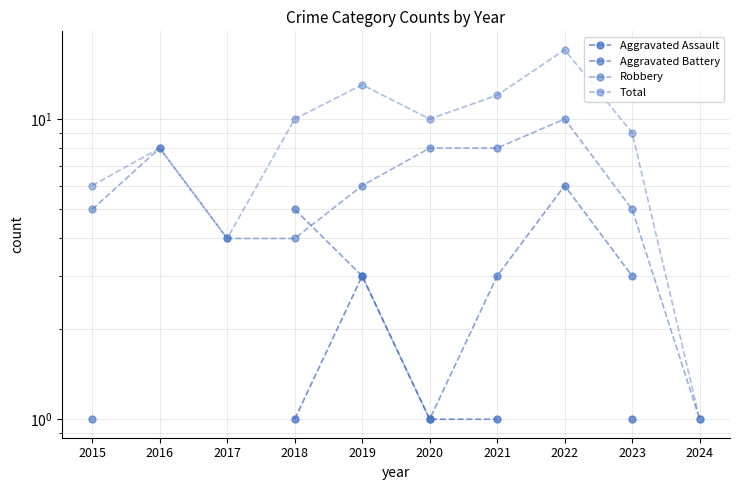

True or false: Robbery and Aggravated Assault cross at least once.

False